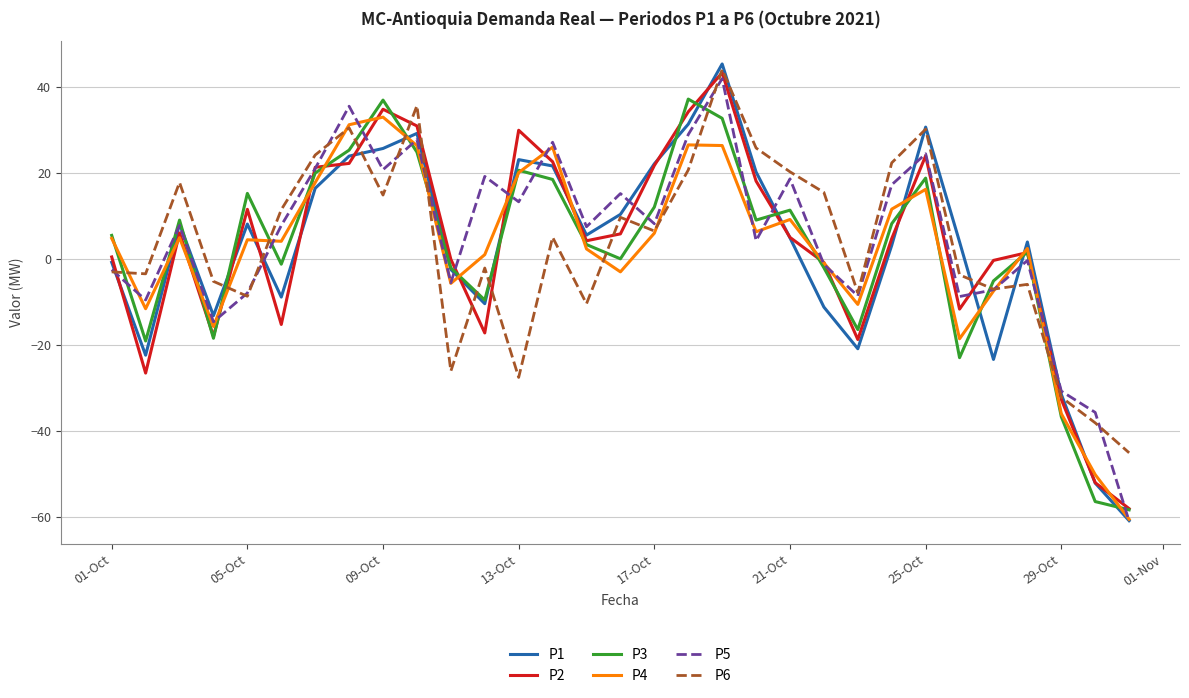

What is the average value of the P2 series?

3.0